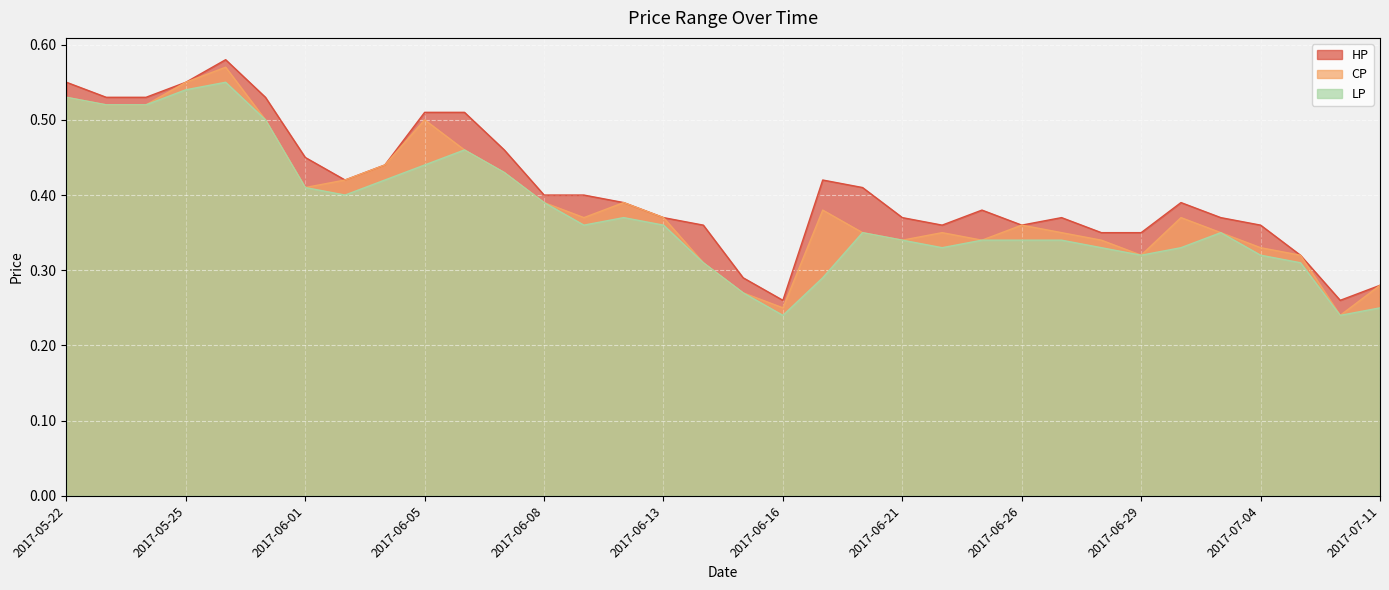

Rank the categories by HP value from highest to lowest.

2017-05-26, 2017-05-22, 2017-05-25, 2017-05-23, 2017-05-24, 2017-05-31, 2017-06-05, 2017-06-06, 2017-06-07, 2017-06-01, 2017-06-03, 2017-06-02, 2017-06-19, 2017-06-20, 2017-06-08, 2017-06-09, 2017-06-12, 2017-06-30, 2017-06-23, 2017-06-13, 2017-06-21, 2017-06-27, 2017-07-03, 2017-06-14, 2017-06-22, 2017-06-26, 2017-07-04, 2017-06-28, 2017-06-29, 2017-07-05, 2017-06-15, 2017-07-11, 2017-06-16, 2017-07-10